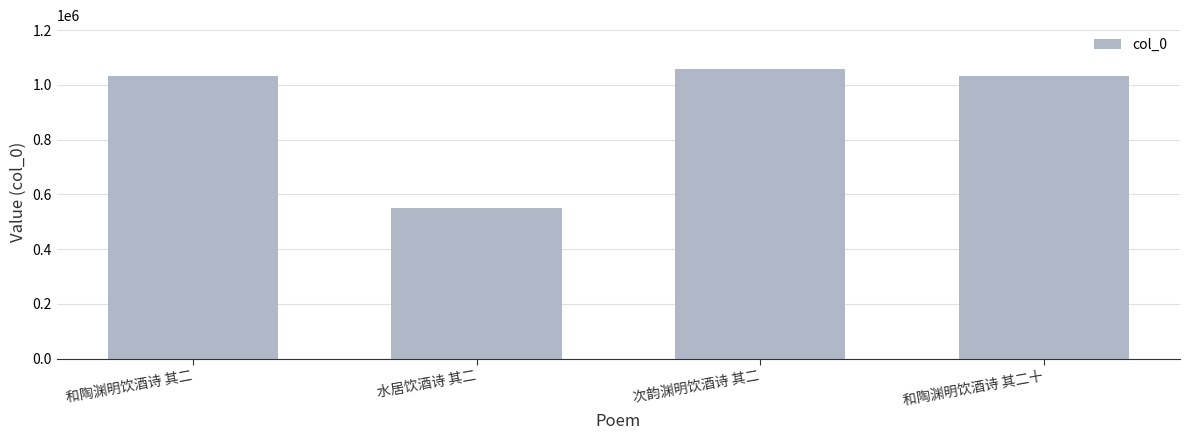

What is the sum of the values at 和陶渊明饮酒诗 其二 and 次韵渊明饮酒诗 其二?

2090544